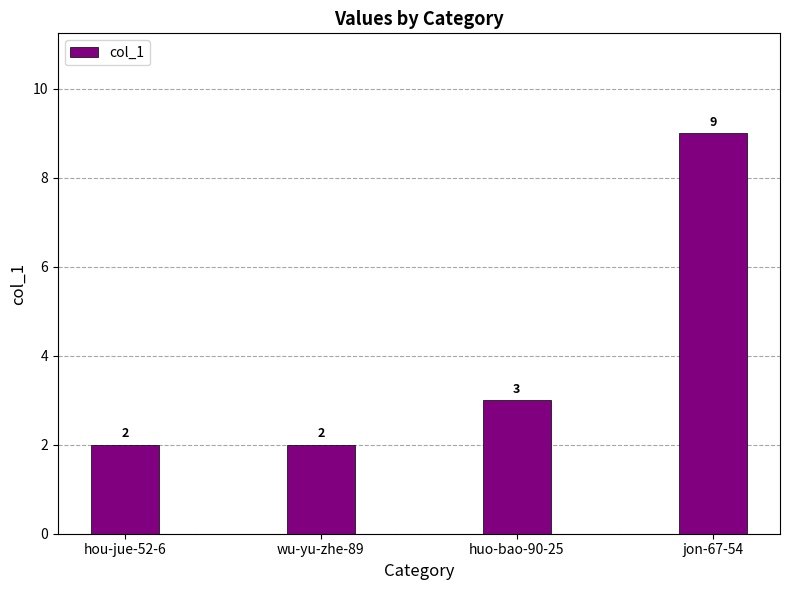

What is the difference between the maximum and minimum values?

7